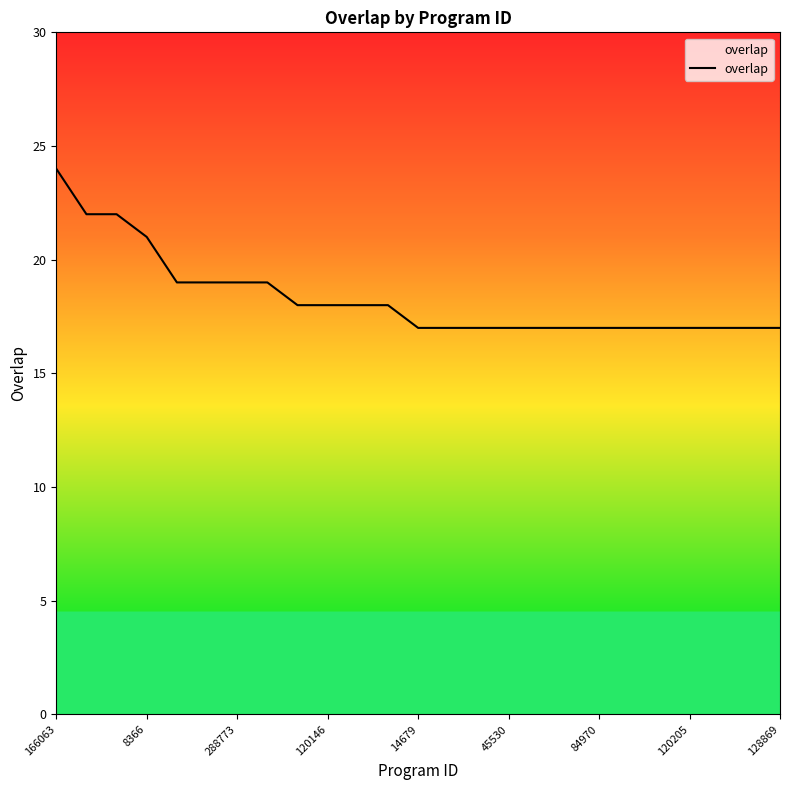

What is the maximum value shown in the chart?

24